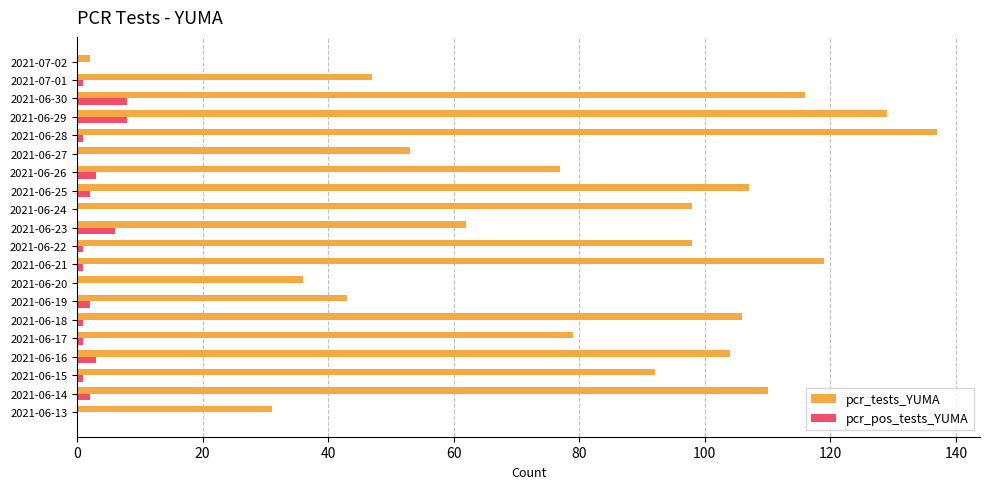

What are all the series names shown in the legend?

pcr_tests_YUMA, pcr_pos_tests_YUMA